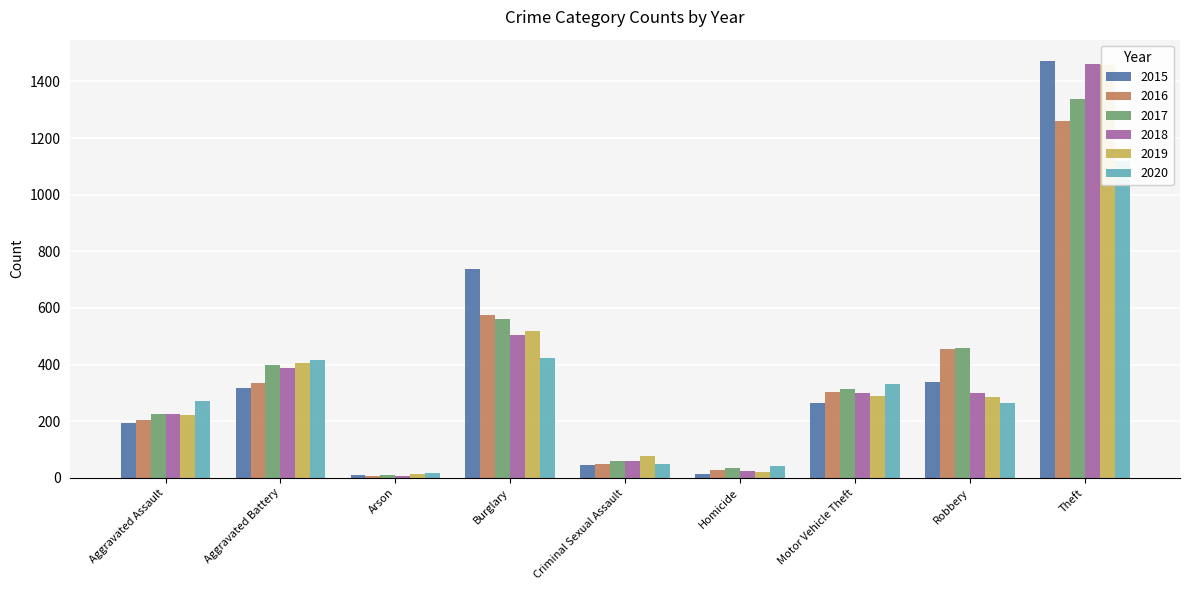

At which category does the chart reach its minimum across all series?

Arson